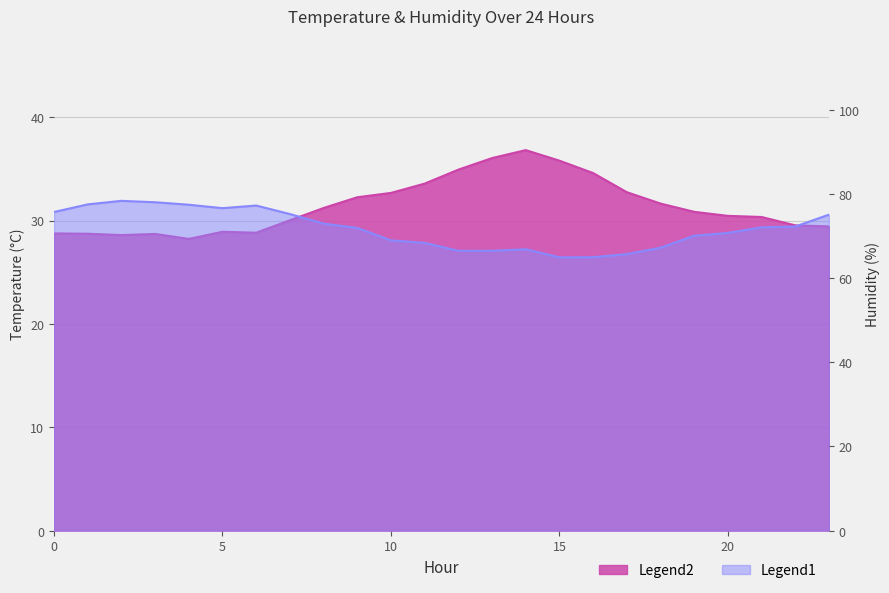

Between 11 and 21, which series saw the biggest shift?

humidity